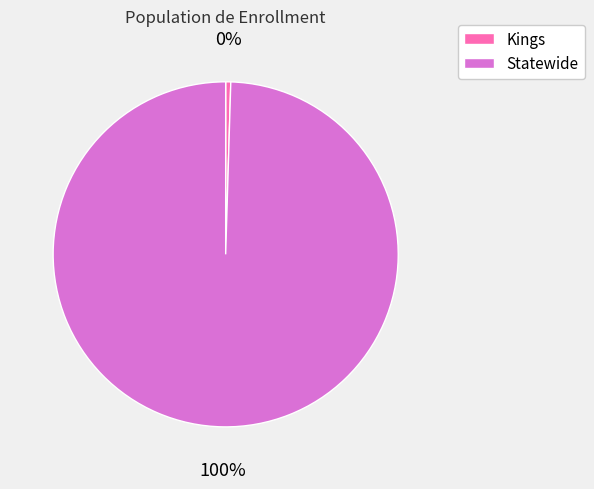

Which slice is the smallest?

Kings